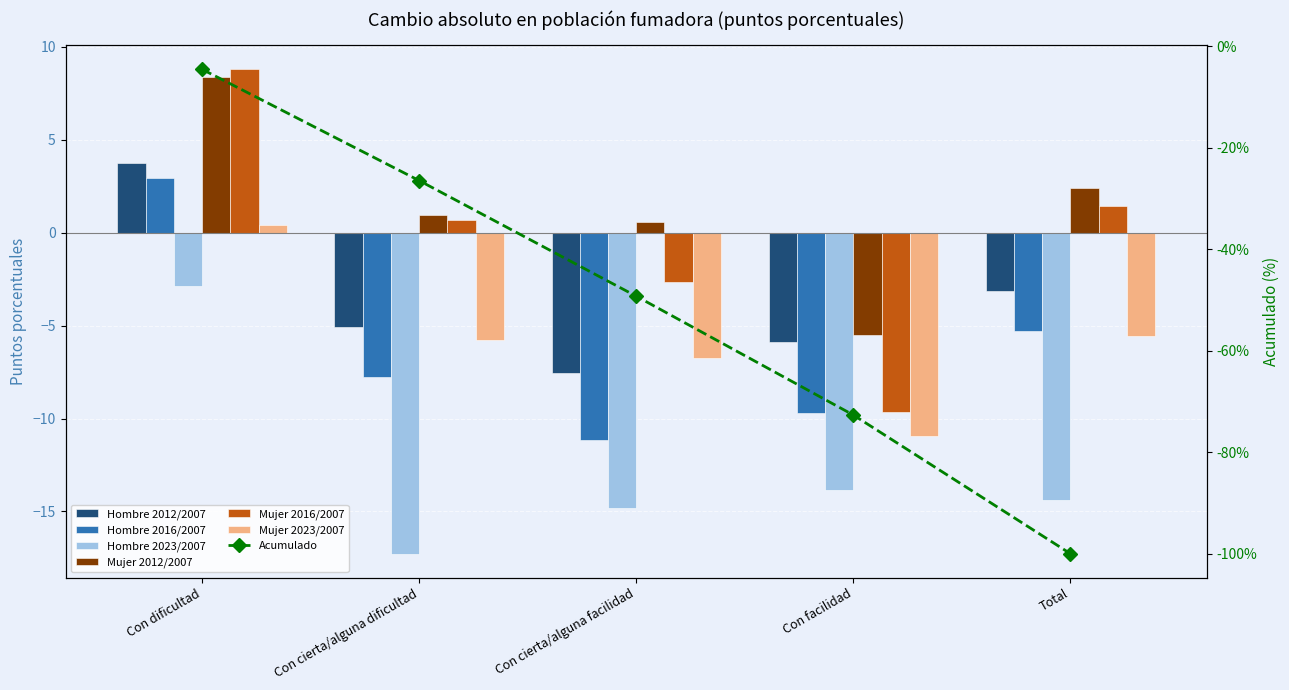

What is the average value of the Hombre 2012/2007 series?

-3.6